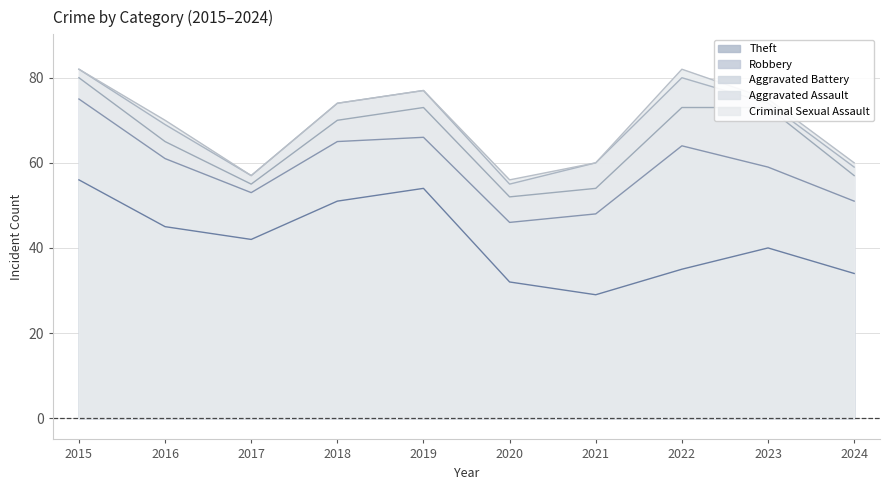

At which category does the chart reach its minimum across all series?

2021